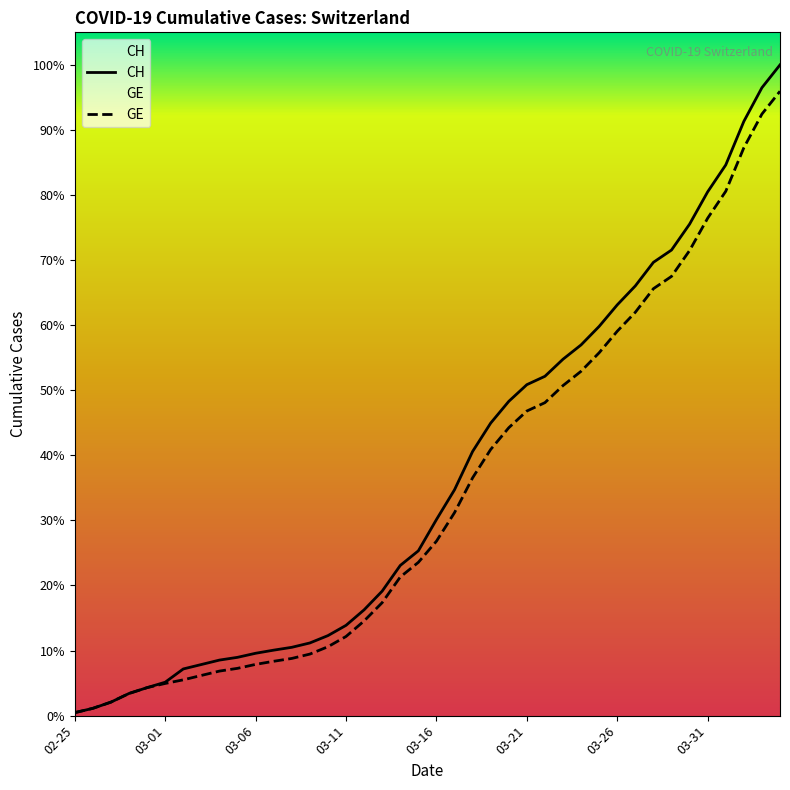

List the series in order of their overall mean, lowest first.

GE, CH